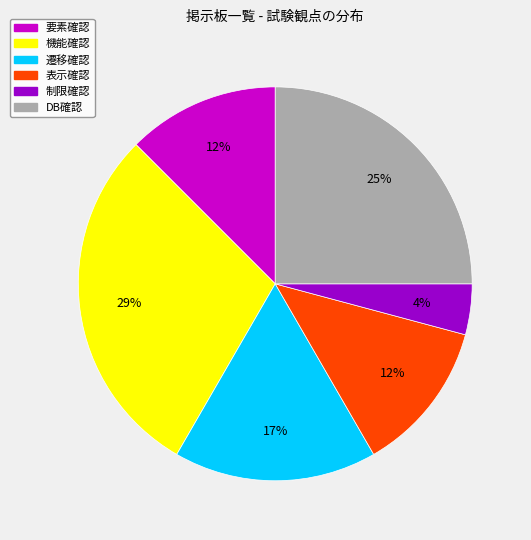

To the nearest percent, what portion does 遷移確認 represent?

17%